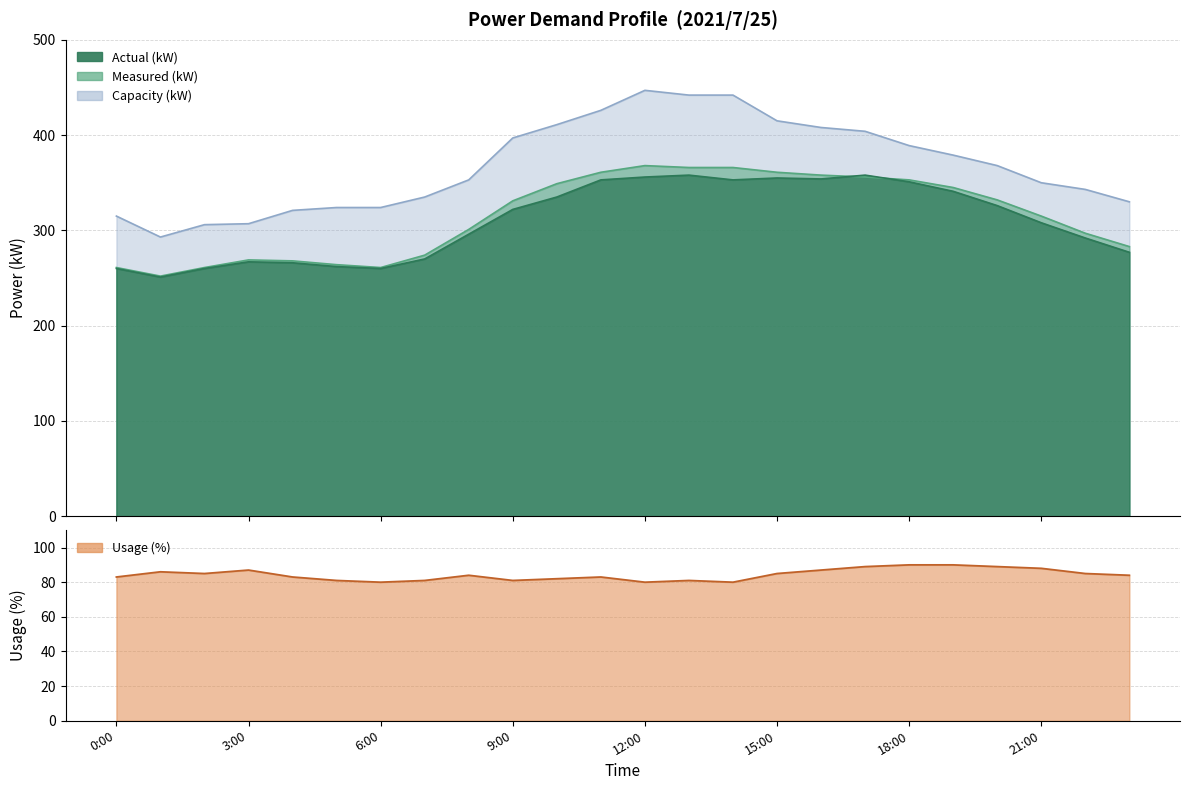

True or false: measured_kW and capacity_kW intersect in this chart.

False